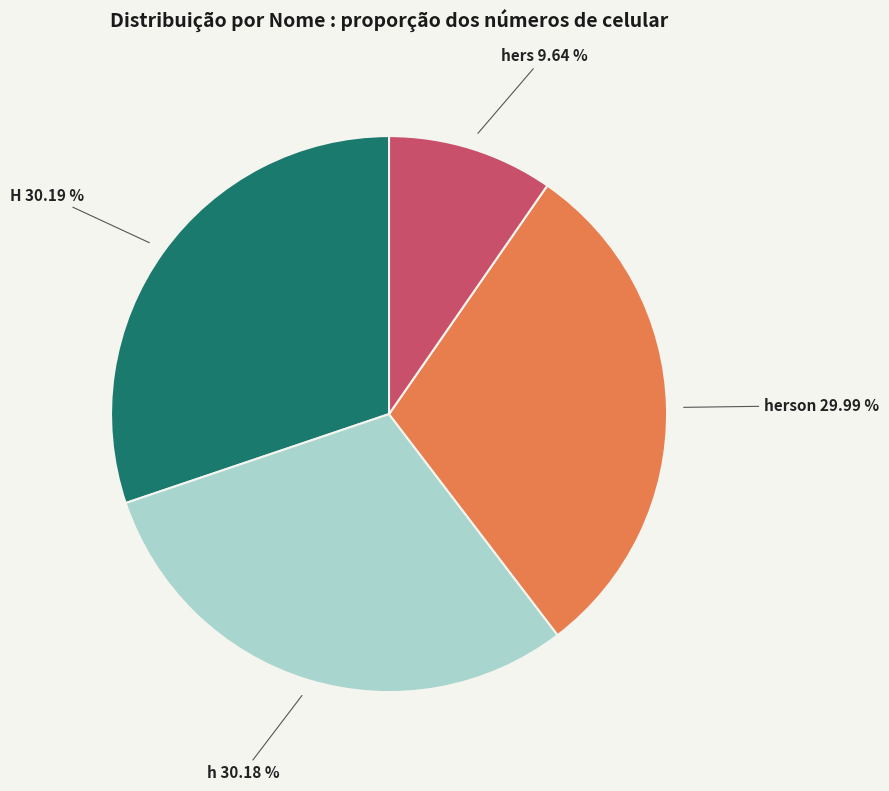

Between hers and H, which is larger?

H